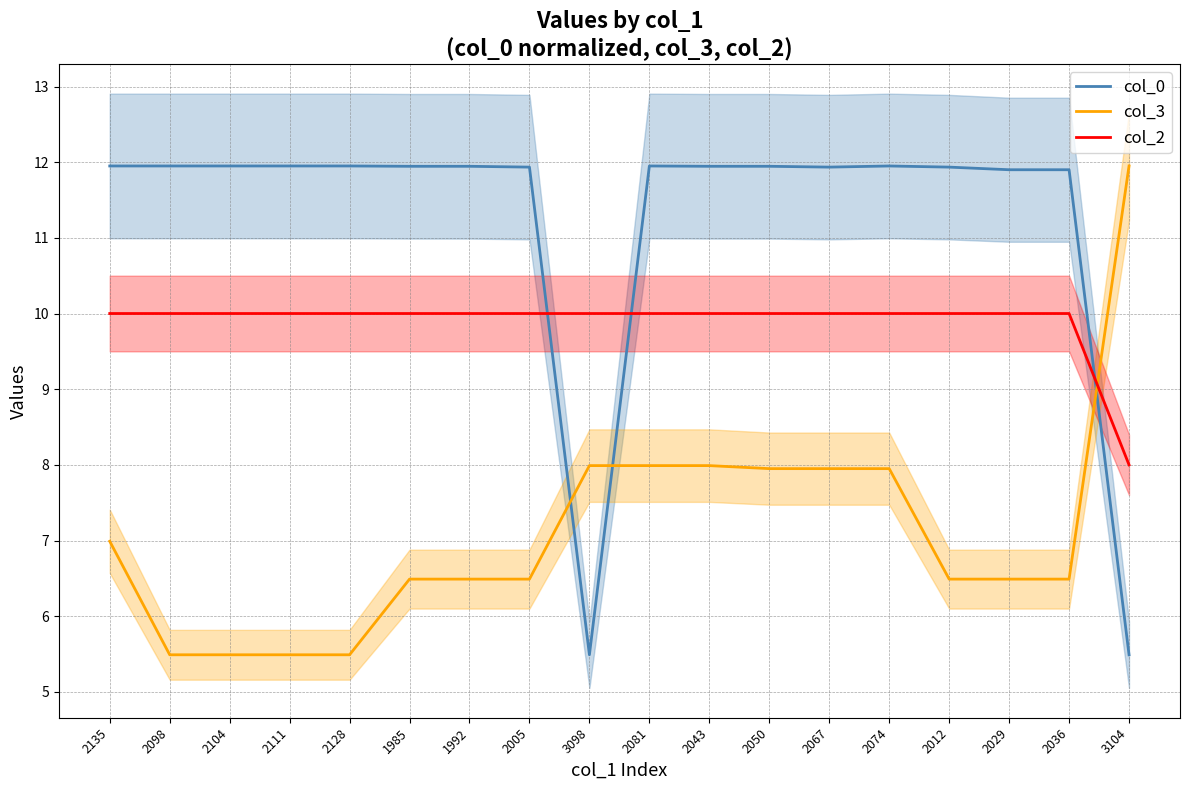

List the series in order of their overall mean, highest first.

col_0, col_2, col_3